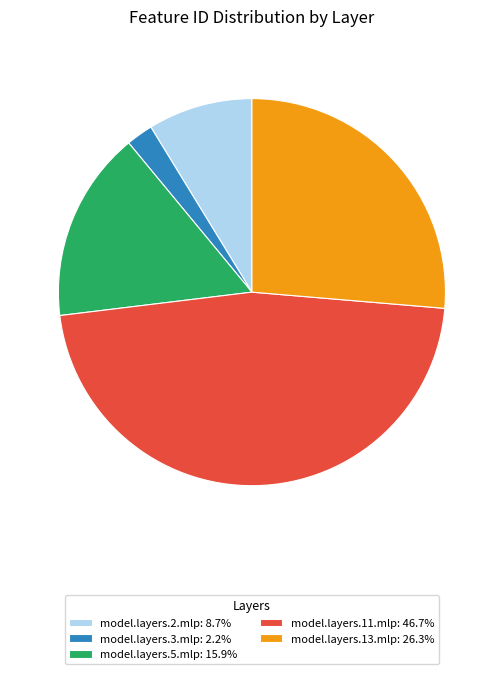

Approximately how many times larger is the value at model.layers.2.mlp: 8.7% compared to model.layers.13.mlp: 26.3%?

0.3